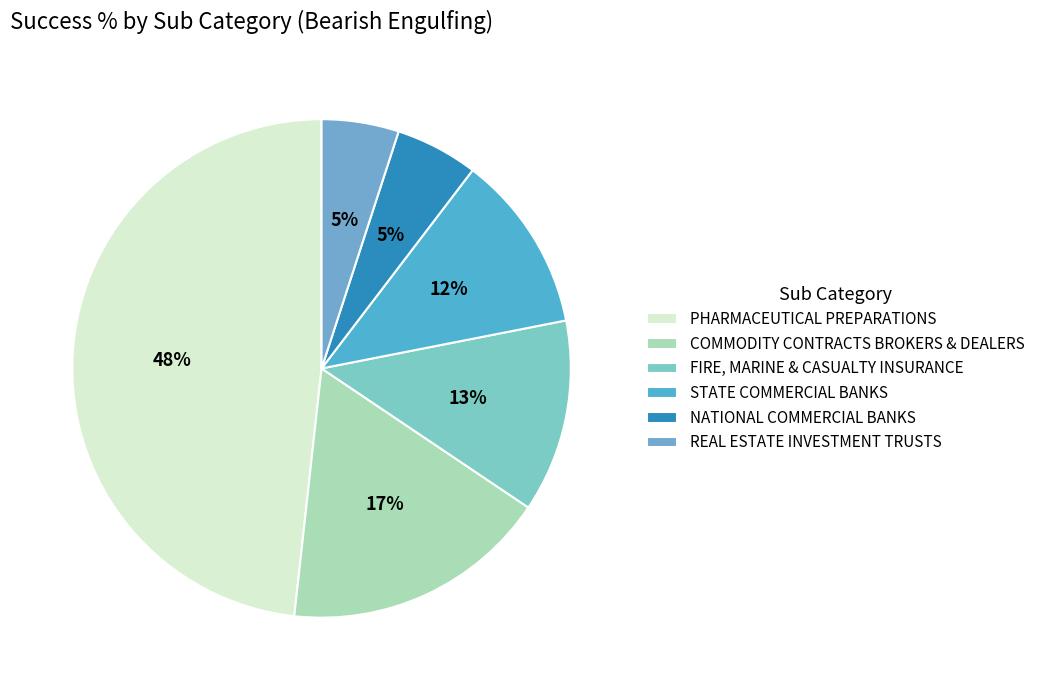

How many slices are in this pie chart?

6